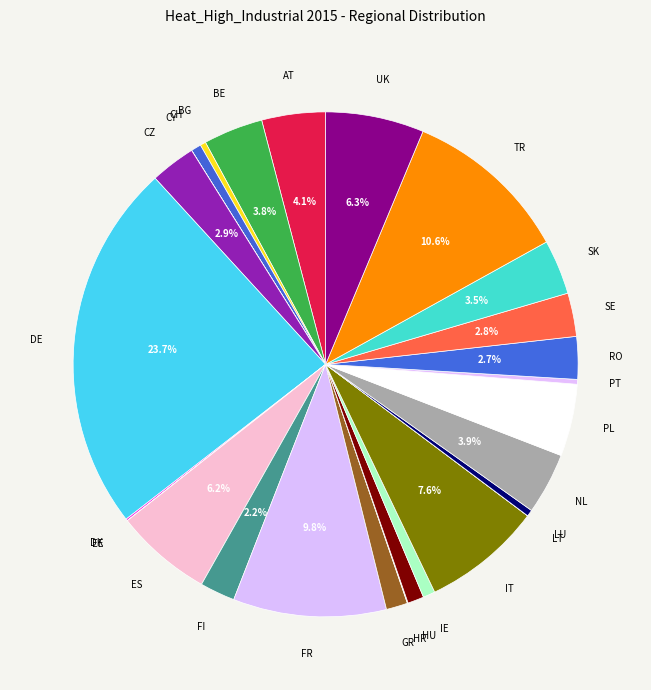

Count the number of slices in the pie.

27